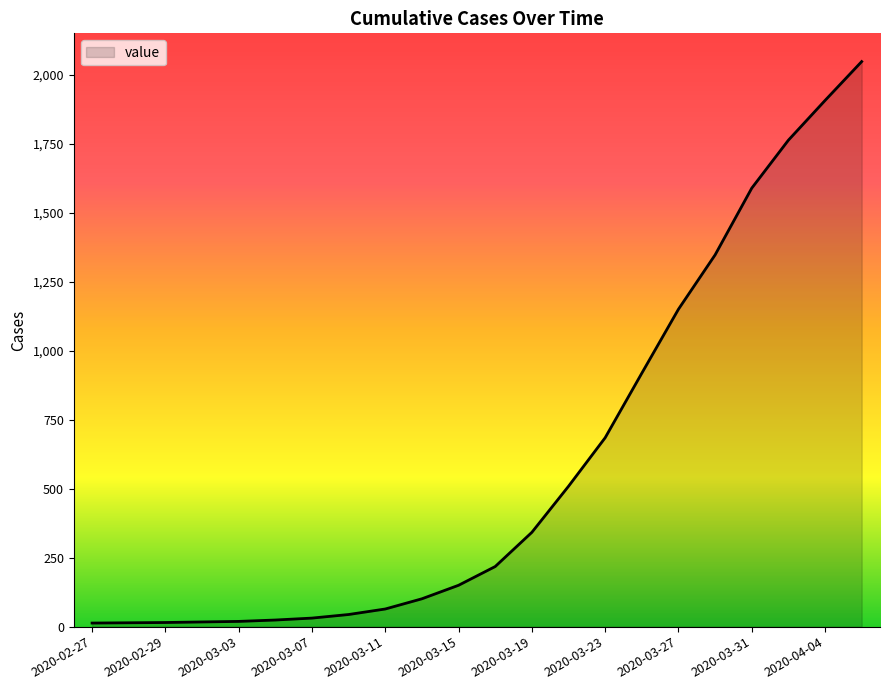

What is the greatest value displayed?

2049